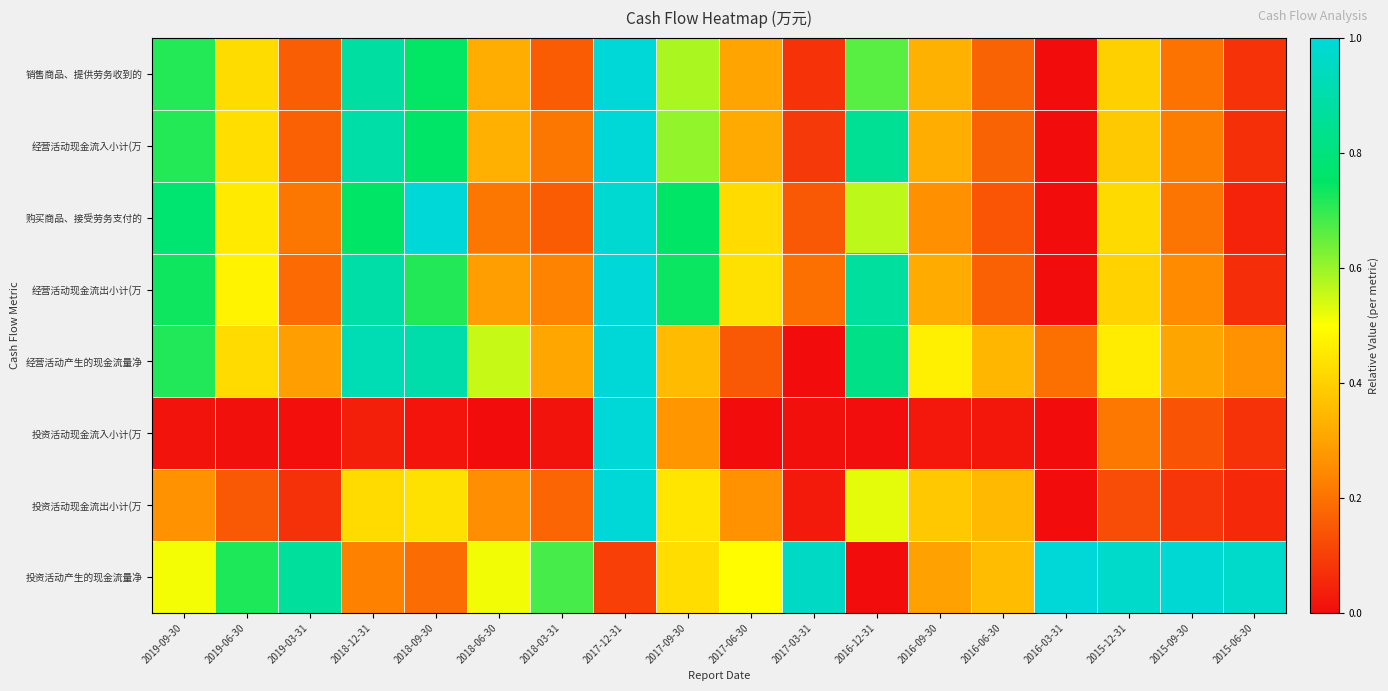

Reading right to left, what are all the values shown in this chart?

销售商品、提供劳务收到的: 2015-06-30=0.1	2015-09-30=0.2	2015-12-31=0.4	2016-03-31=0.0	2016-06-30=0.2	2016-09-30=0.3	2016-12-31=0.7	2017-03-31=0.1	2017-06-30=0.3	2017-09-30=0.6	2017-12-31=1.0	2018-03-31=0.2	2018-06-30=0.3	2018-09-30=0.7	2018-12-31=0.9	2019-03-31=0.2	2019-06-30=0.4	2019-09-30=0.7
经营活动现金流入小计(万: 2015-06-30=0.1	2015-09-30=0.2	2015-12-31=0.4	2016-03-31=0.0	2016-06-30=0.2	2016-09-30=0.3	2016-12-31=0.8	2017-03-31=0.1	2017-06-30=0.3	2017-09-30=0.6	2017-12-31=1.0	2018-03-31=0.2	2018-06-30=0.3	2018-09-30=0.8	2018-12-31=0.9	2019-03-31=0.2	2019-06-30=0.4	2019-09-30=0.7
购买商品、接受劳务支付的: 2015-06-30=0.0	2015-09-30=0.2	2015-12-31=0.4	2016-03-31=0.0	2016-06-30=0.1	2016-09-30=0.3	2016-12-31=0.6	2017-03-31=0.2	2017-06-30=0.4	2017-09-30=0.8	2017-12-31=1.0	2018-03-31=0.2	2018-06-30=0.2	2018-09-30=1.0	2018-12-31=0.7	2019-03-31=0.2	2019-06-30=0.5	2019-09-30=0.8
经营活动现金流出小计(万: 2015-06-30=0.1	2015-09-30=0.2	2015-12-31=0.4	2016-03-31=0.0	2016-06-30=0.2	2016-09-30=0.3	2016-12-31=0.9	2017-03-31=0.2	2017-06-30=0.4	2017-09-30=0.7	2017-12-31=1.0	2018-03-31=0.2	2018-06-30=0.3	2018-09-30=0.7	2018-12-31=0.9	2019-03-31=0.2	2019-06-30=0.5	2019-09-30=0.7
经营活动产生的现金流量净: 2015-06-30=0.3	2015-09-30=0.3	2015-12-31=0.5	2016-03-31=0.2	2016-06-30=0.3	2016-09-30=0.5	2016-12-31=0.8	2017-03-31=0.0	2017-06-30=0.2	2017-09-30=0.4	2017-12-31=1.0	2018-03-31=0.3	2018-06-30=0.6	2018-09-30=0.9	2018-12-31=0.9	2019-03-31=0.3	2019-06-30=0.4	2019-09-30=0.7
投资活动现金流入小计(万: 2015-06-30=0.1	2015-09-30=0.1	2015-12-31=0.2	2016-03-31=0.0	2016-06-30=0.0	2016-09-30=0.0	2016-12-31=0.0	2017-03-31=0.0	2017-06-30=0.0	2017-09-30=0.3	2017-12-31=1.0	2018-03-31=0.0	2018-06-30=0.0	2018-09-30=0.0	2018-12-31=0.0	2019-03-31=0.0	2019-06-30=0.0	2019-09-30=0.0
投资活动现金流出小计(万: 2015-06-30=0.1	2015-09-30=0.1	2015-12-31=0.1	2016-03-31=0.0	2016-06-30=0.3	2016-09-30=0.4	2016-12-31=0.5	2017-03-31=0.0	2017-06-30=0.3	2017-09-30=0.4	2017-12-31=1.0	2018-03-31=0.2	2018-06-30=0.3	2018-09-30=0.4	2018-12-31=0.4	2019-03-31=0.1	2019-06-30=0.2	2019-09-30=0.3
投资活动产生的现金流量净: 2015-06-30=1.0	2015-09-30=1.0	2015-12-31=1.0	2016-03-31=1.0	2016-06-30=0.4	2016-09-30=0.3	2016-12-31=0.0	2017-03-31=1.0	2017-06-30=0.5	2017-09-30=0.4	2017-12-31=0.1	2018-03-31=0.7	2018-06-30=0.5	2018-09-30=0.2	2018-12-31=0.2	2019-03-31=0.9	2019-06-30=0.7	2019-09-30=0.5